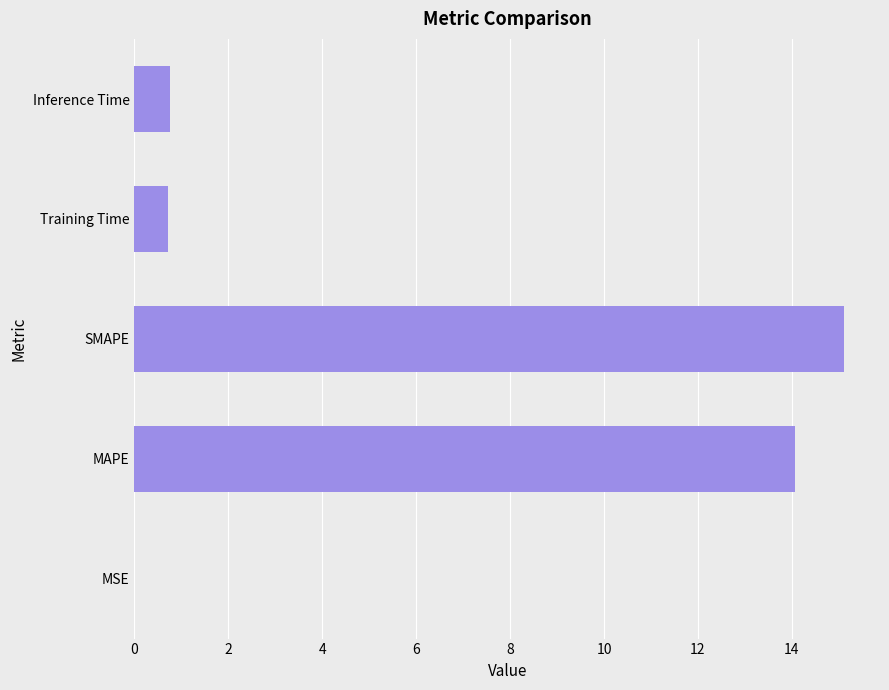

What is the average value?

6.1